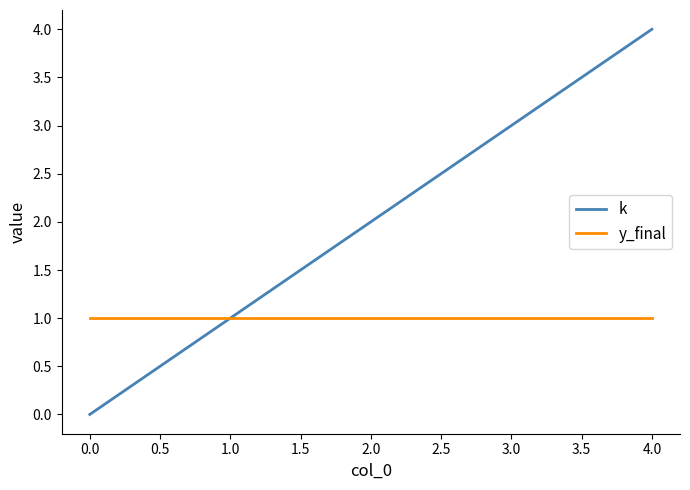

Which series has the largest total across all categories?

k